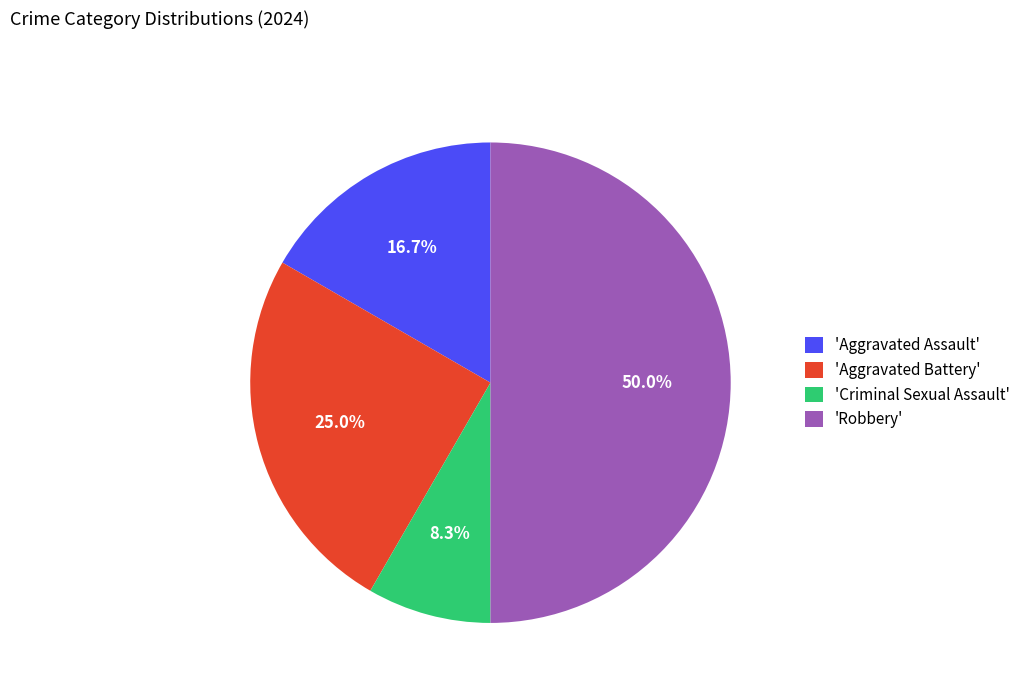

Which slice is the largest?

'Robbery'